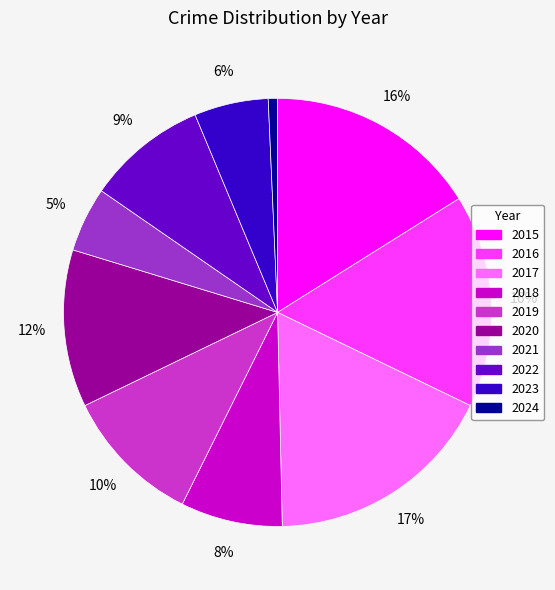

True or false: 2020 accounts for 12% of the total.

True